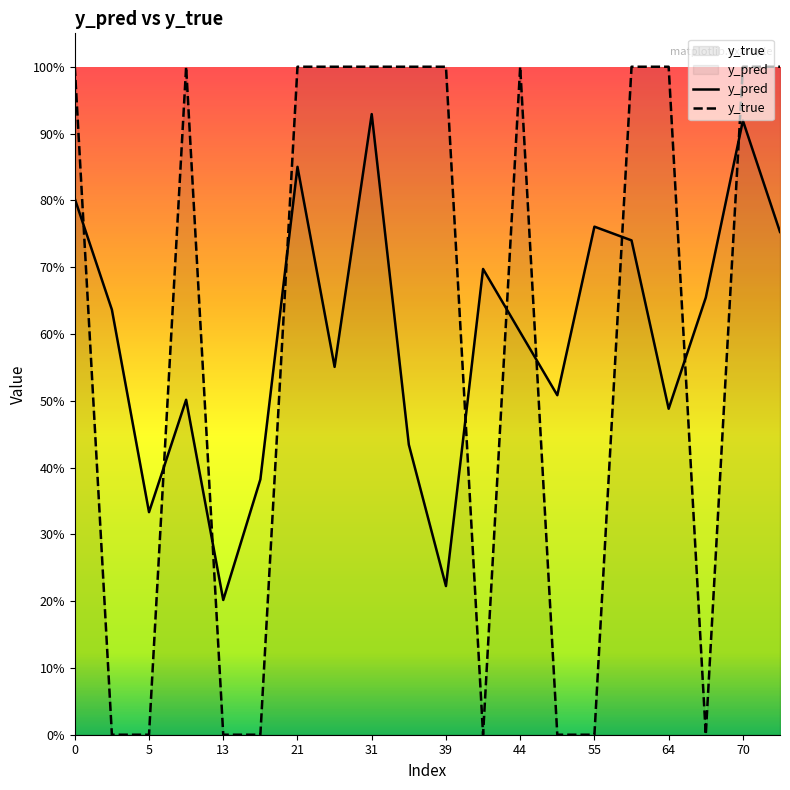

The value of y_true at 66 is -0.6. True or false?

False